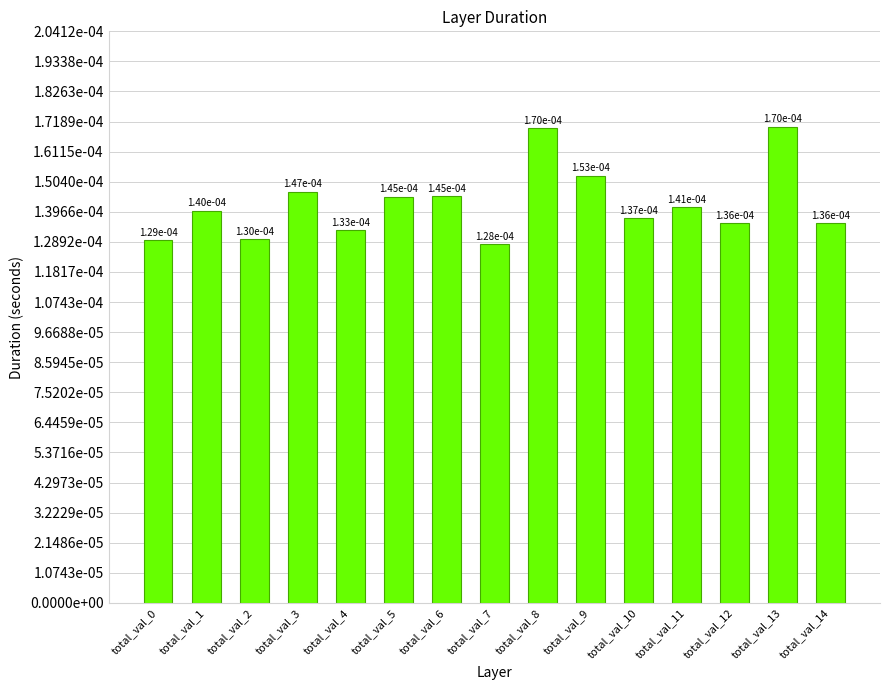

The value at total_val_0 is 0.0. True or false?

False